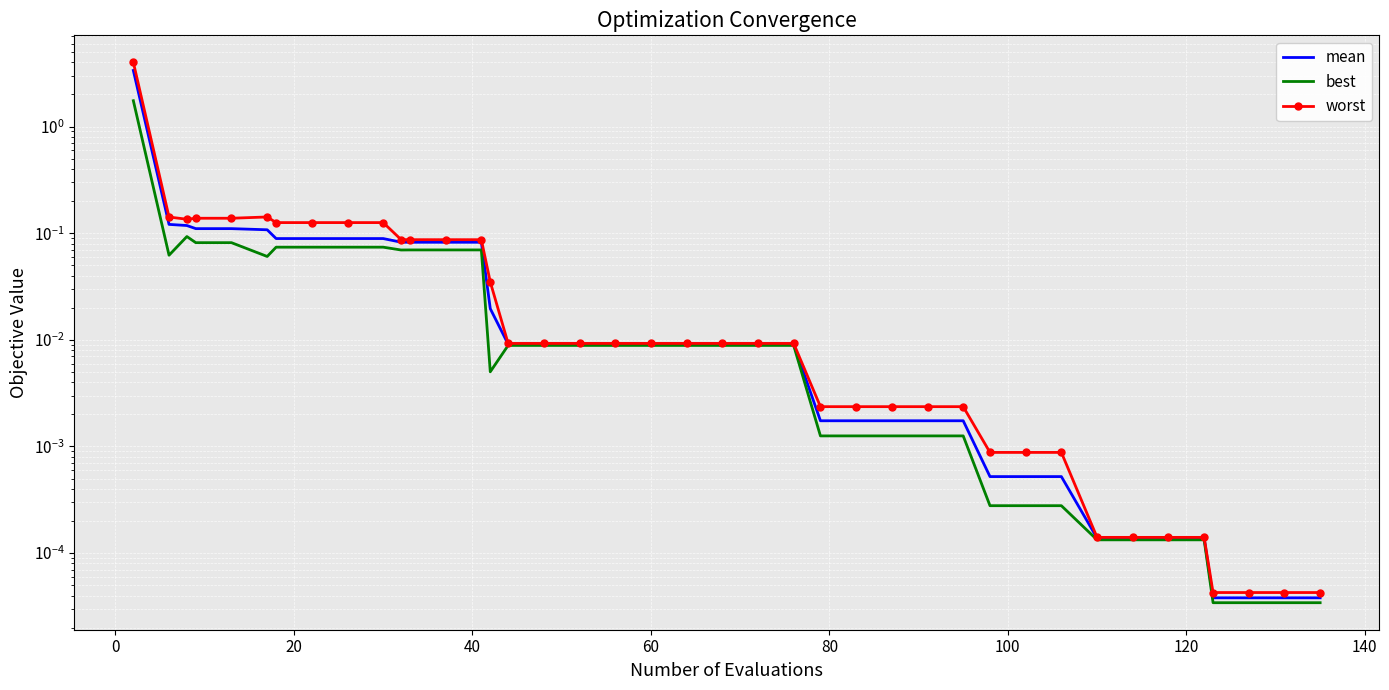

True or false: worst and mean intersect in this chart.

False